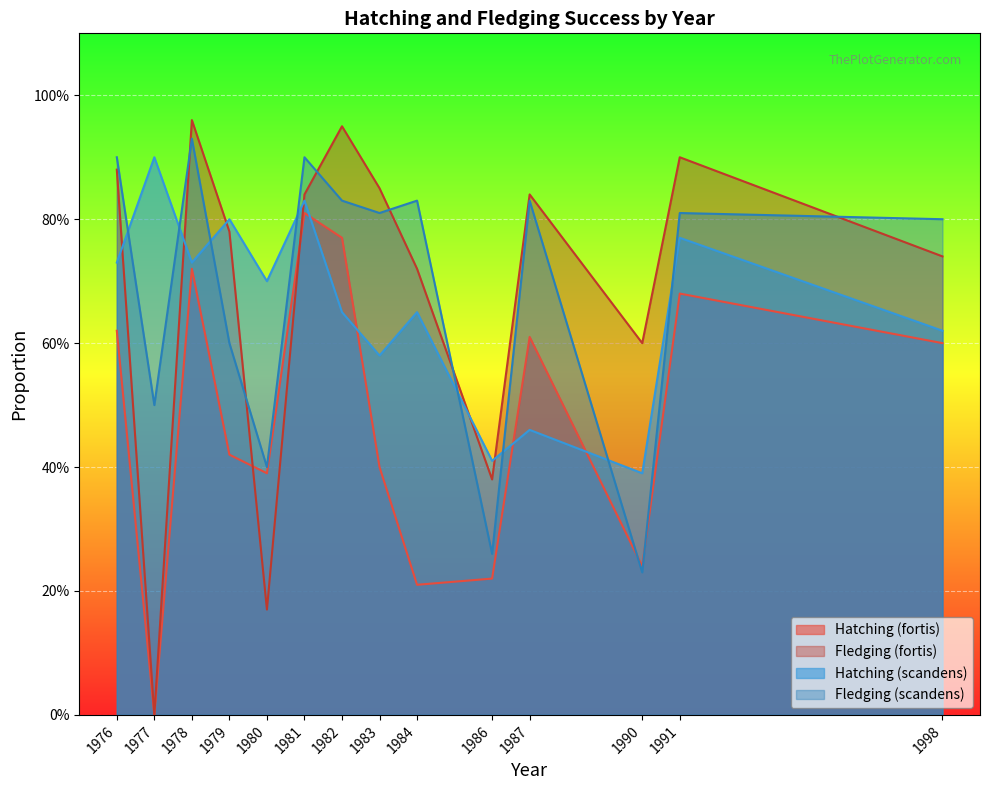

At which category is the sum across all series the highest?

1981